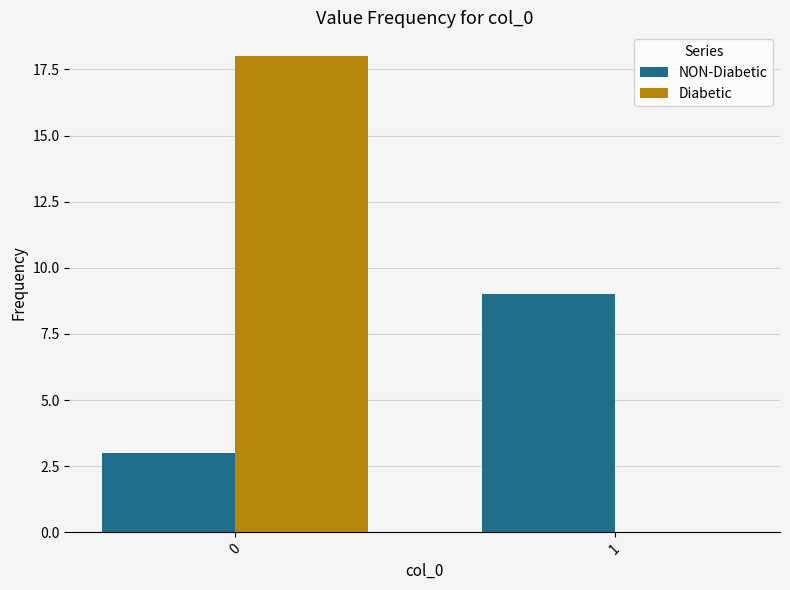

Reading right to left, what are all the values shown in this chart?

NON-Diabetic: 1=9	0=3
Diabetic: 1=0	0=18